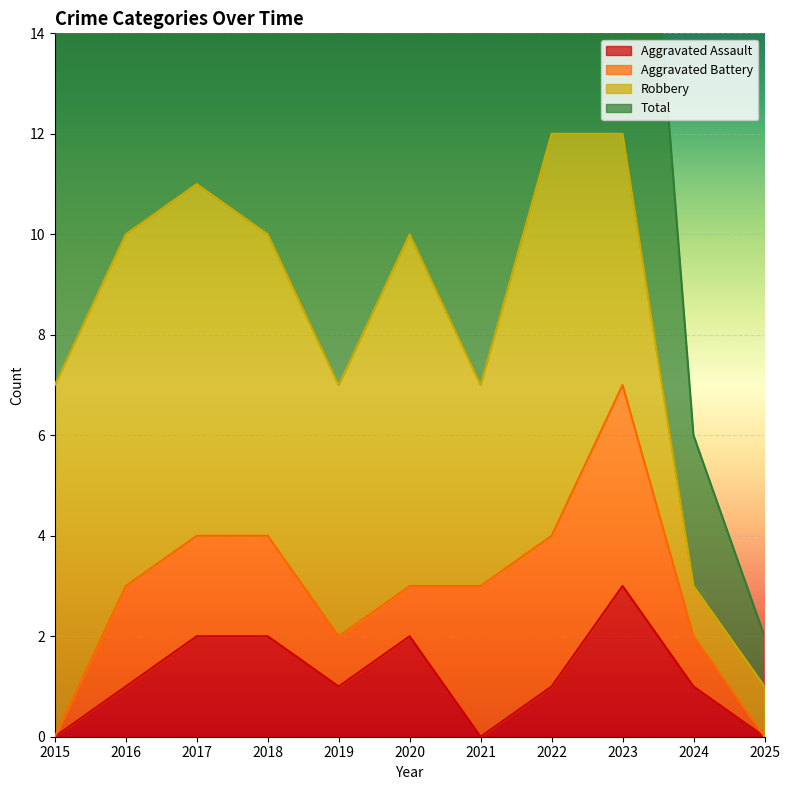

What is the value of the Aggravated Assault point at the 10th from the left?

1